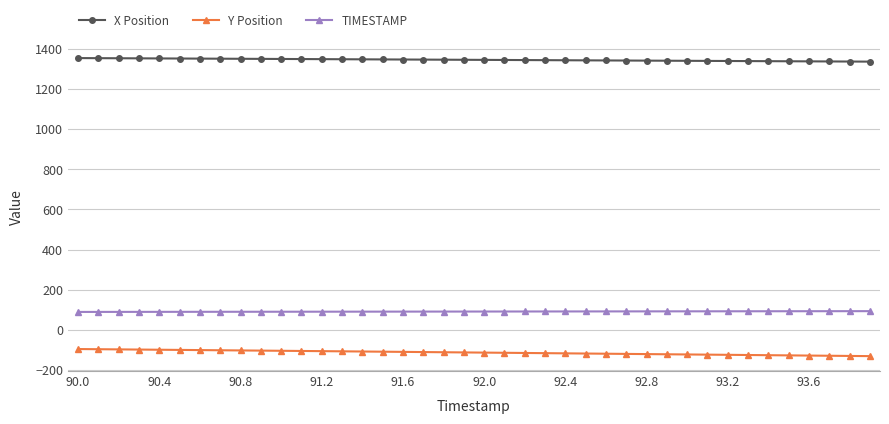

Does the chart have visible grid lines?

Yes